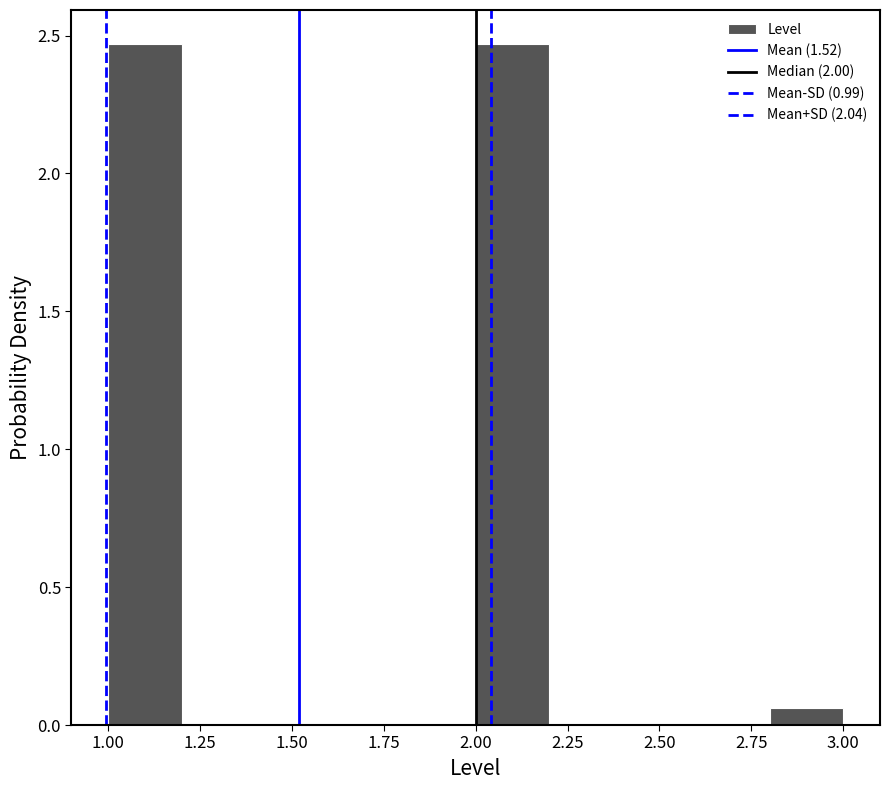

How tall is the bar that spans 1.0 to 1.2 on the x-axis? The values are not printed on the chart, so give them approximately, as read against the axis.

2.45